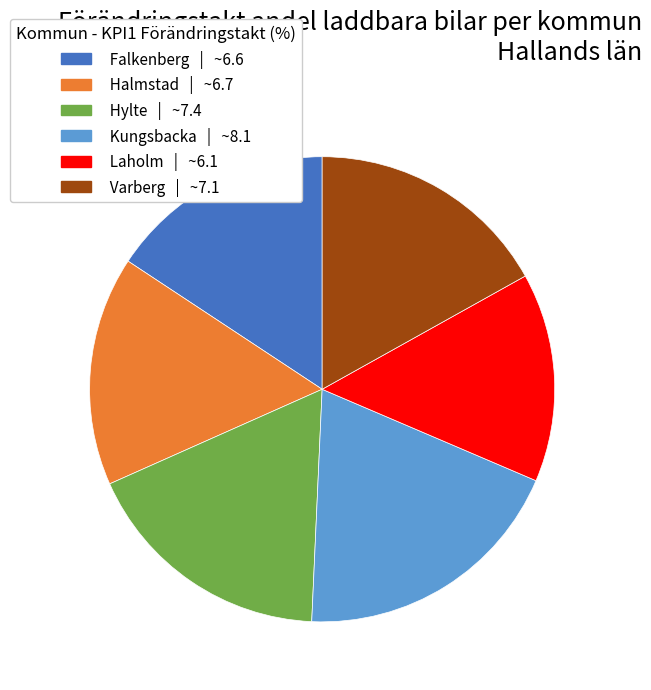

Is the sum of Falkenberg | ~6.6 and Hylte | ~7.4 greater than half?

No